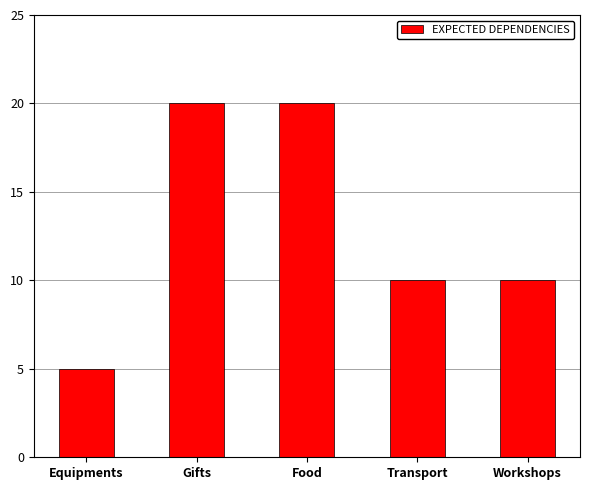

Which has a higher value, Food or Workshops?

Food